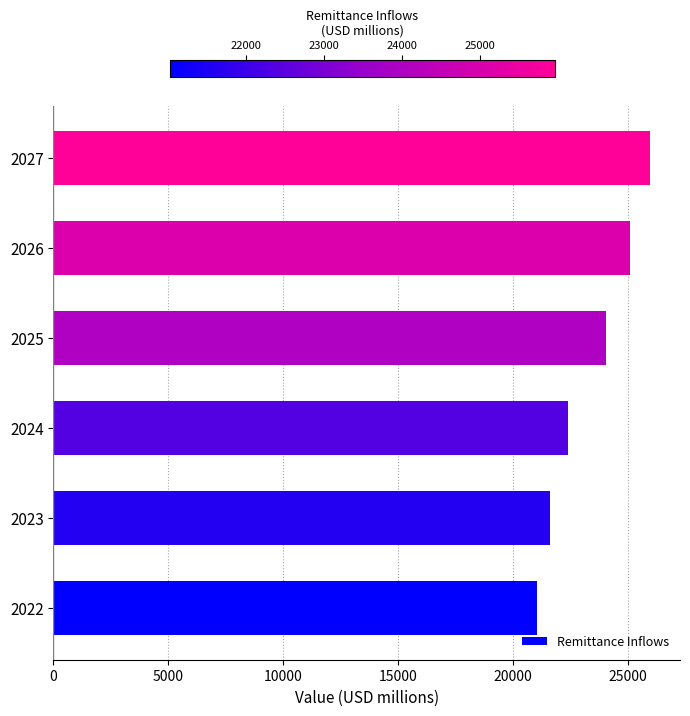

Count the number of data series in this chart.

1